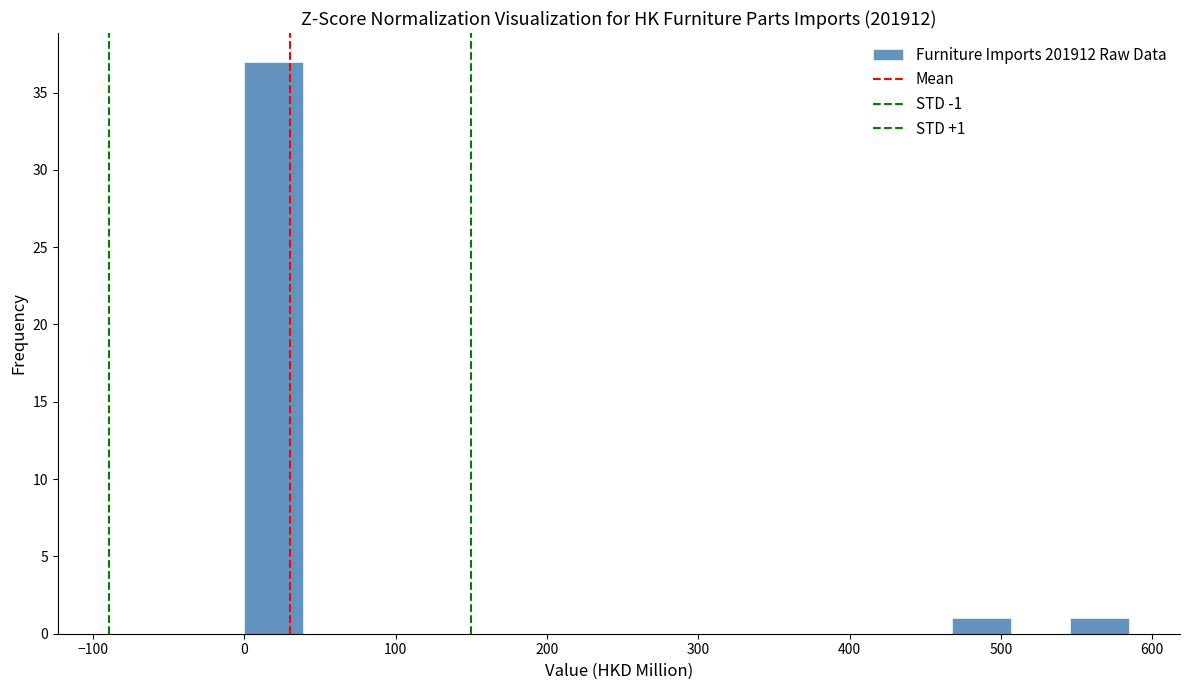

Around what value on the x-axis is the tallest bar? Give the approximate position of its centre, as read against the axis.

20